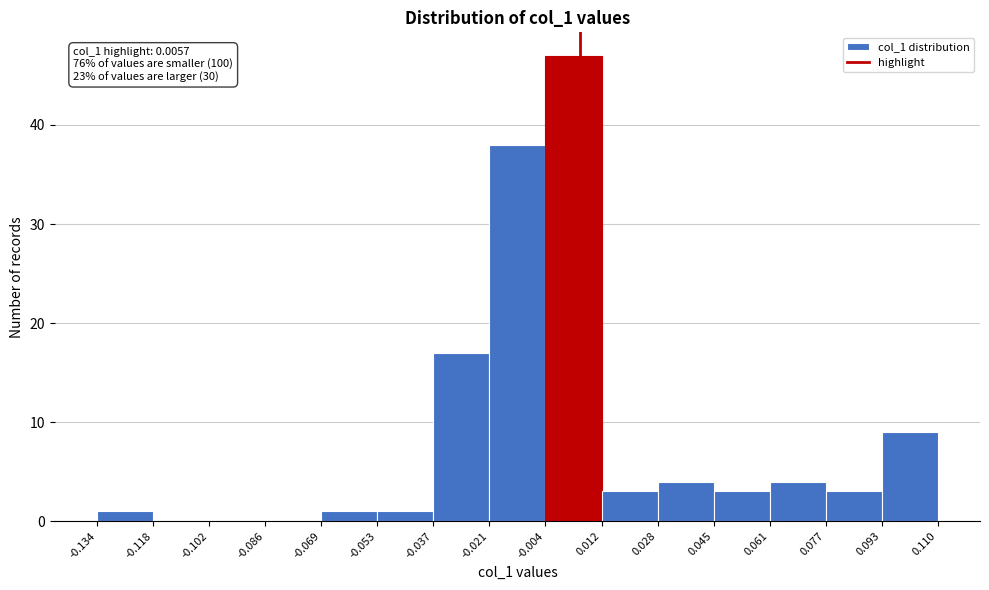

Which range on the x-axis has the tallest bar?

-0.004 to 0.012